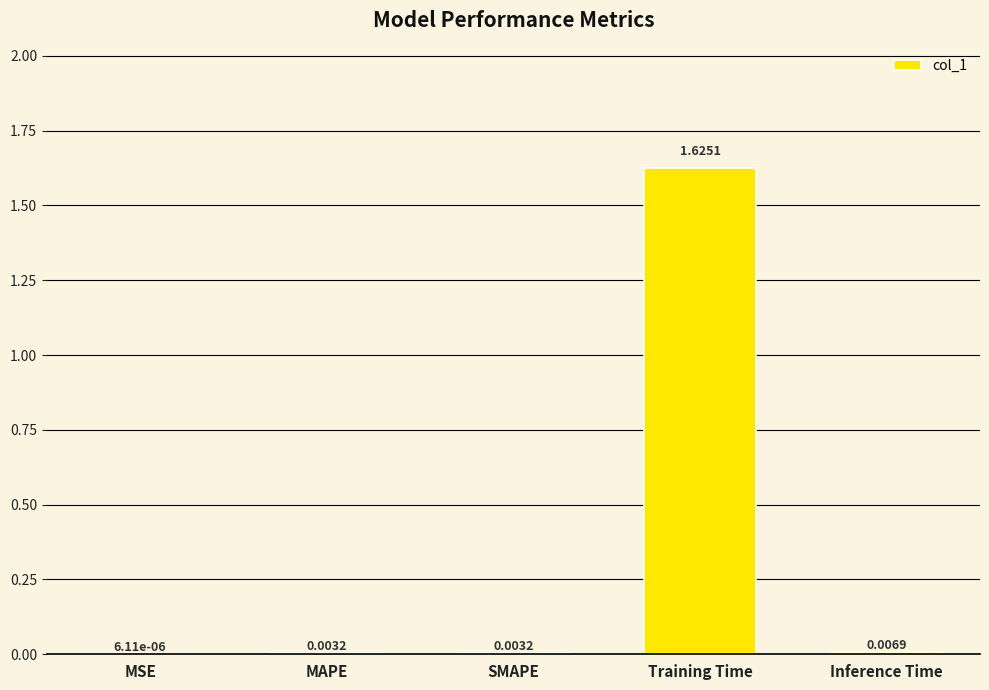

At which category does the chart reach its peak across all series?

Training Time